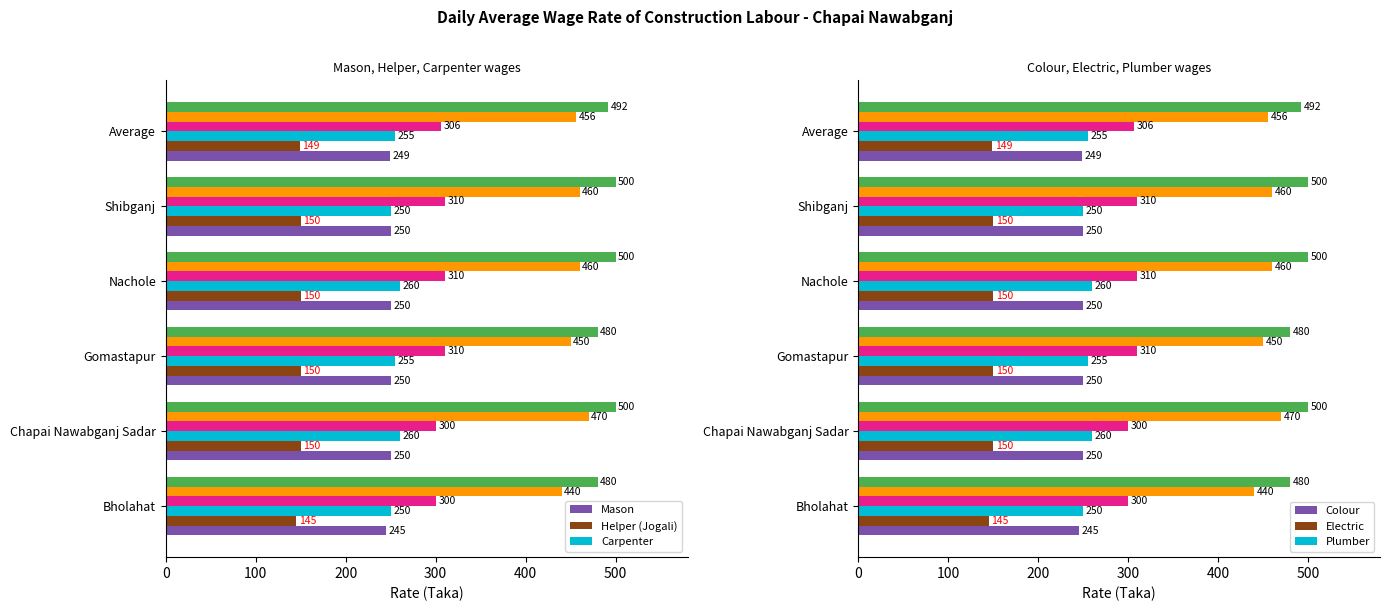

What is the average value of the Mason series?

249